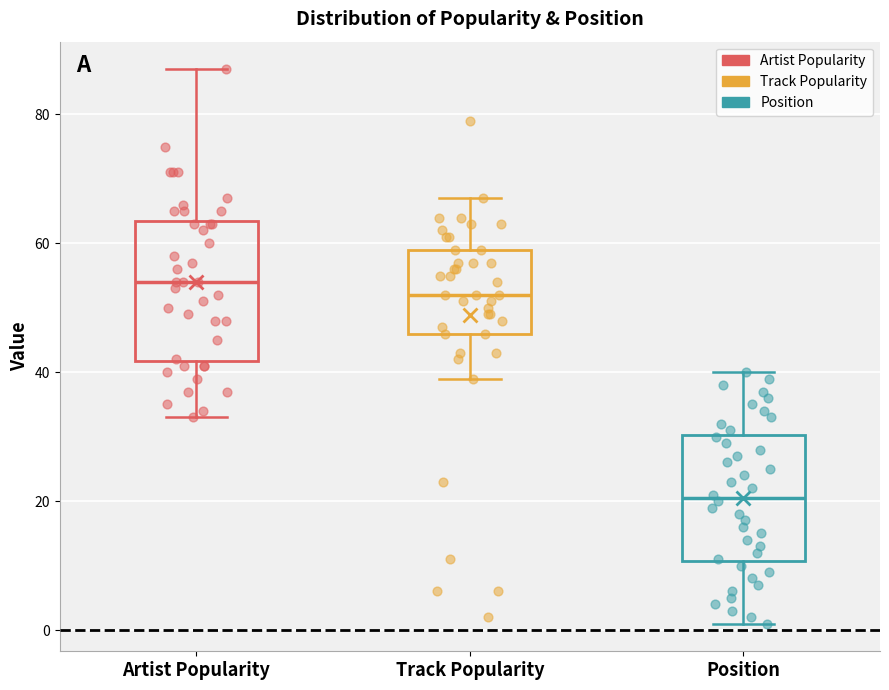

Where does the median line of the box for Track Popularity sit on the y-axis? The values are not printed on the chart, so give them approximately, as read against the axis.

52